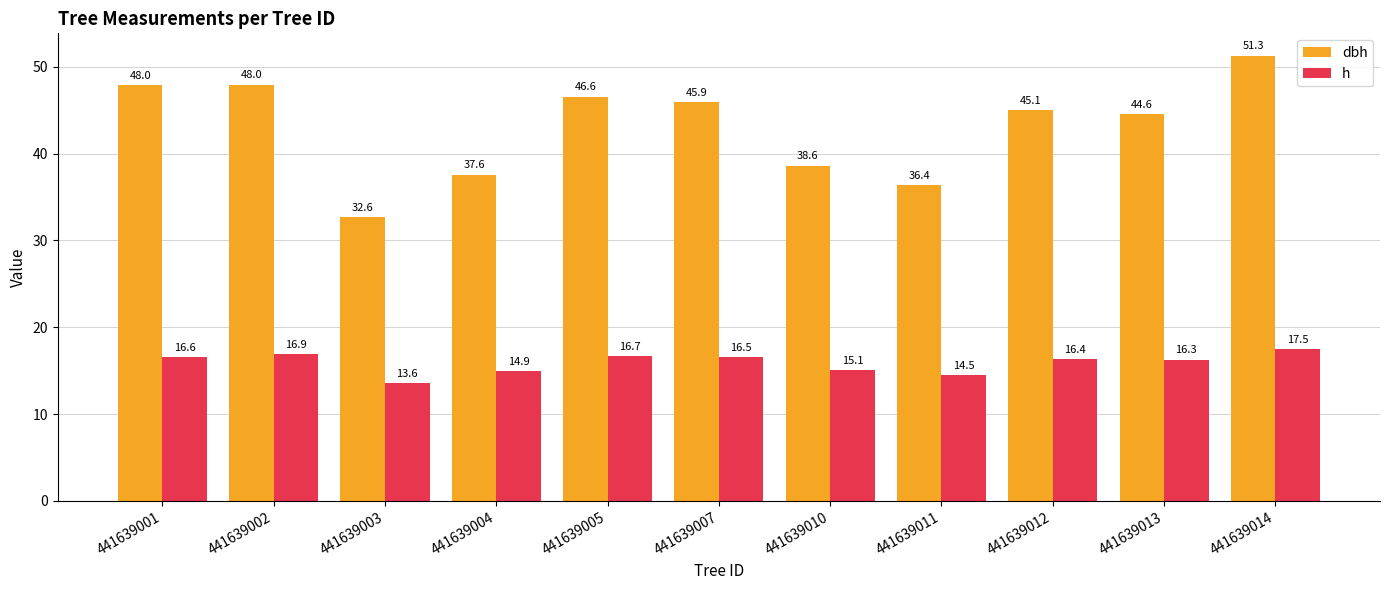

At how many categories does at least one series exceed 50?

1